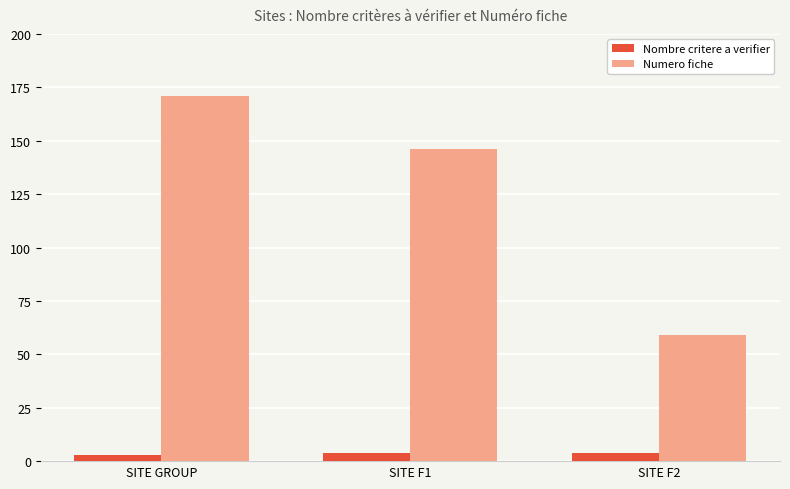

Which label corresponds to the largest value in the chart?

SITE GROUP